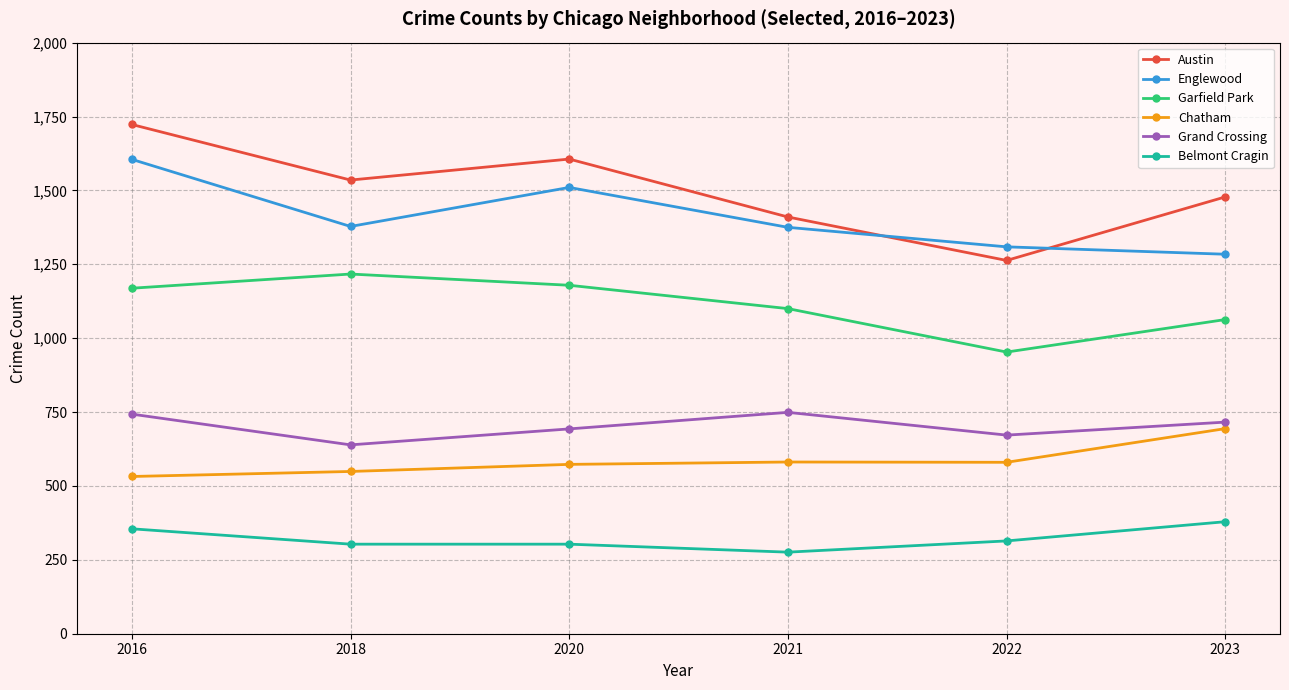

True or false: Austin and Grand Crossing intersect in this chart.

False